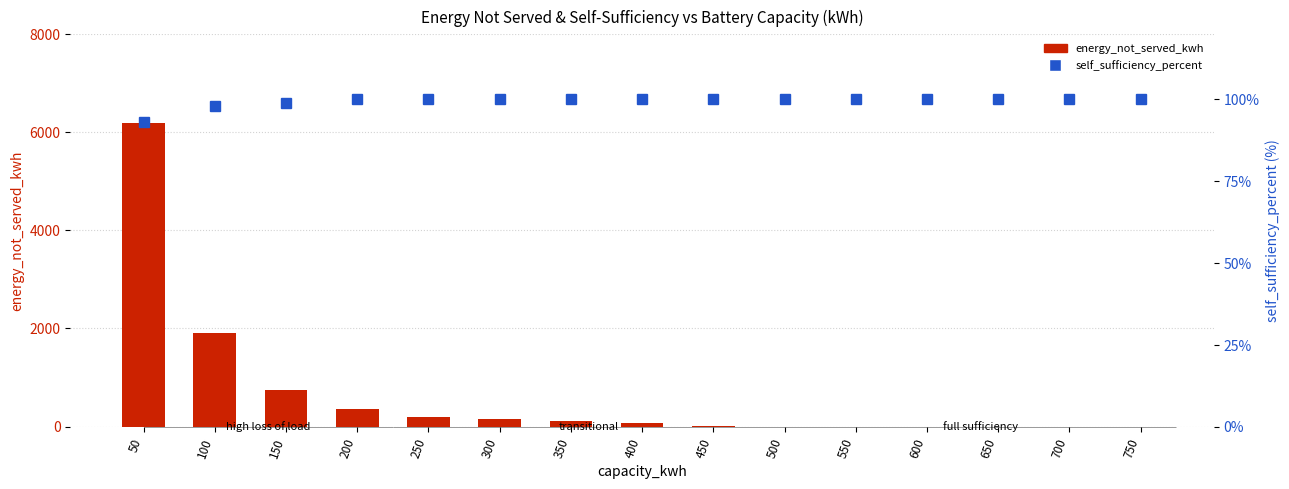

Which series changed the most between 50 and 550?

energy_not_served_kwh